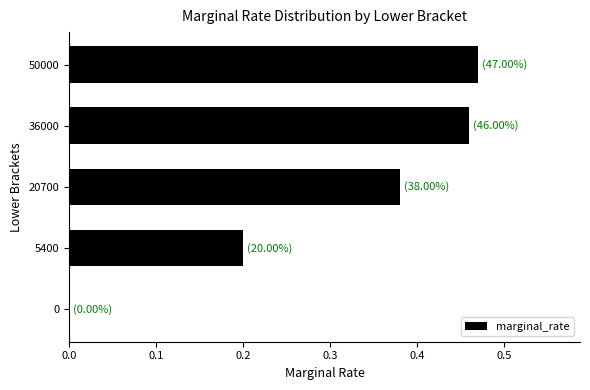

Are the bars horizontal?

Yes